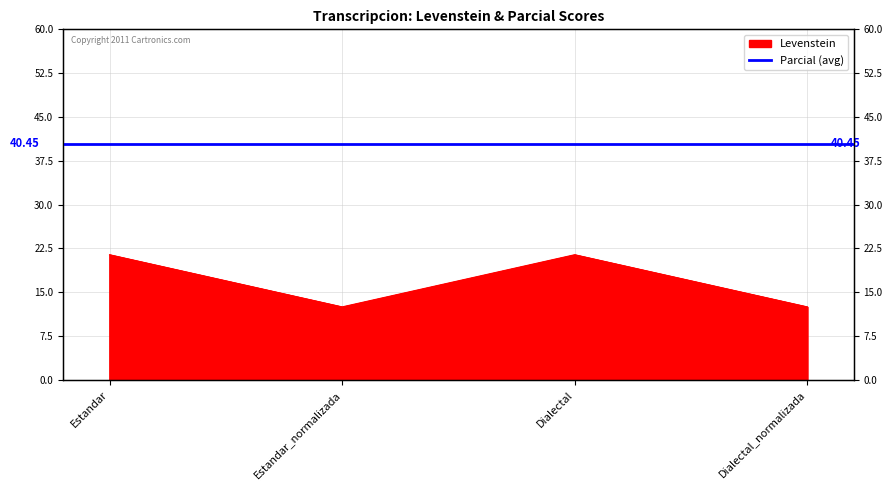

The chart shows a value of 21.4 at Estandar. True or false?

True